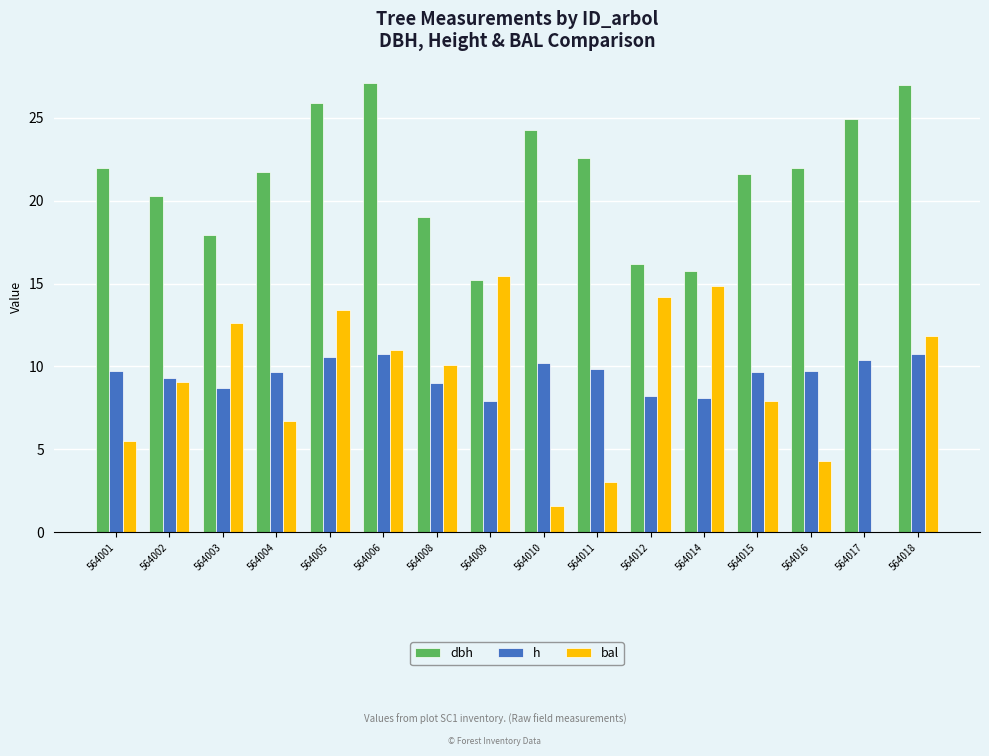

What is the greatest value displayed?

27.1